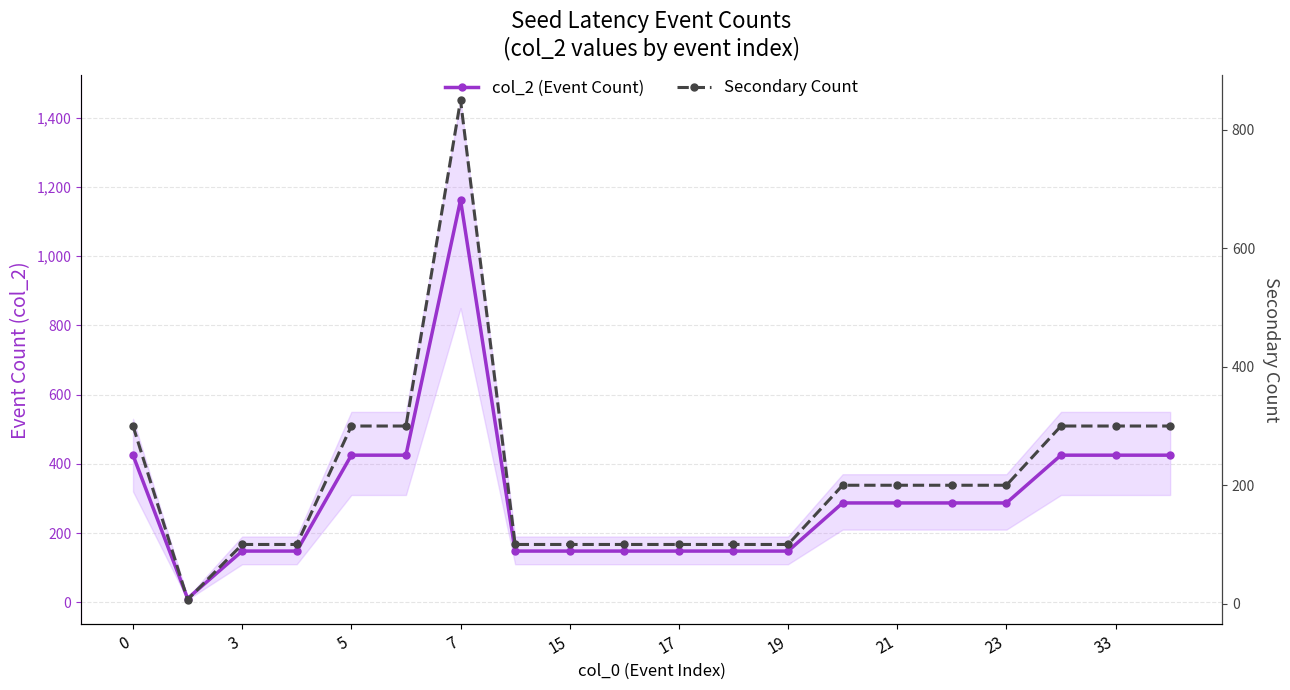

List the series in order of their overall mean, highest first.

col_2 (Event Count), Secondary Count